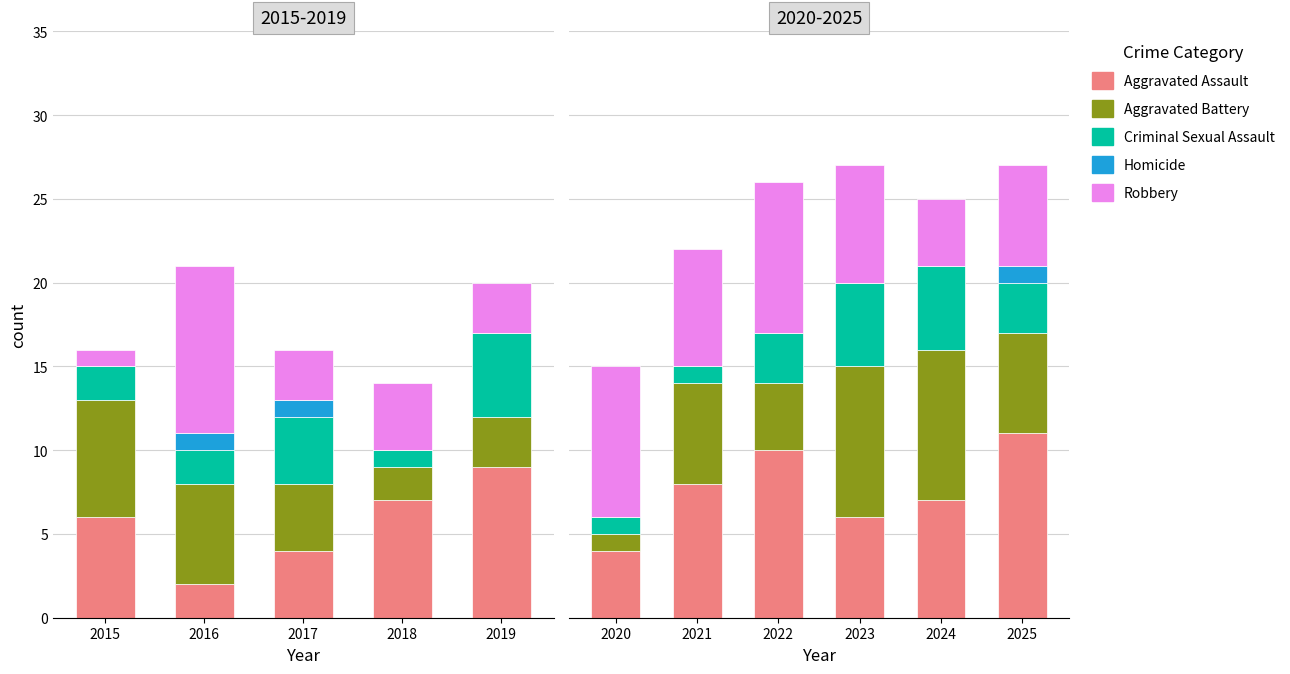

What is the average value of the Criminal Sexual Assault series?

3